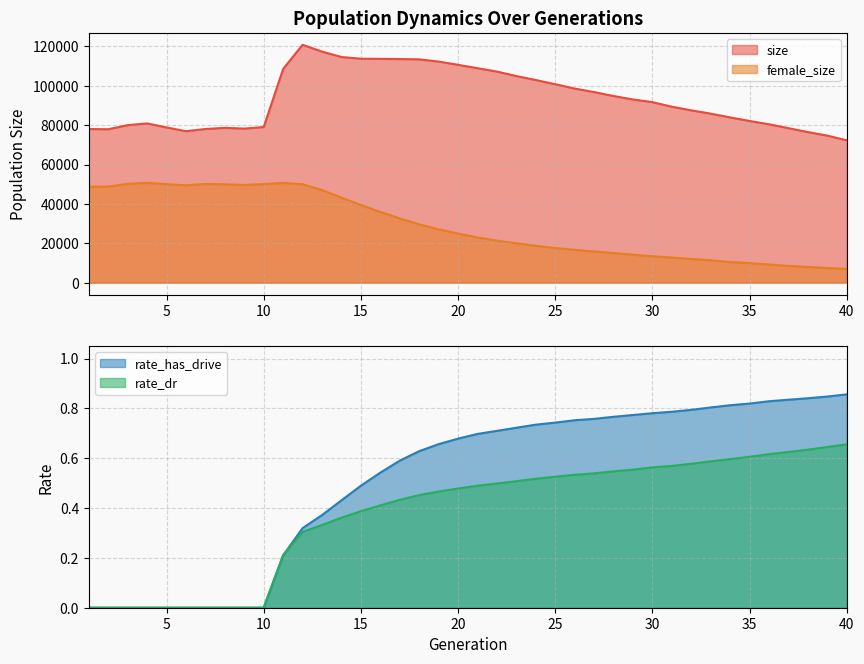

What are all the series names shown in the legend?

size, female_size, rate_dr, rate_has_drive